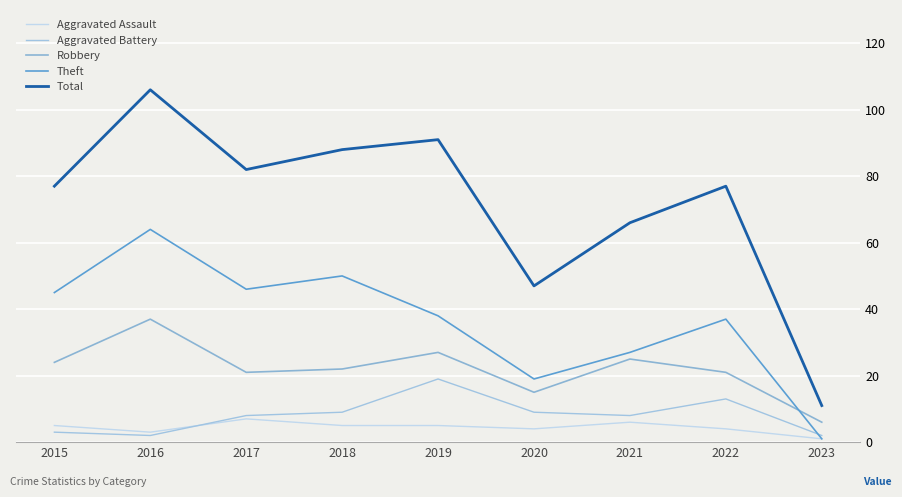

Is this an area chart (filled region under the line)?

No